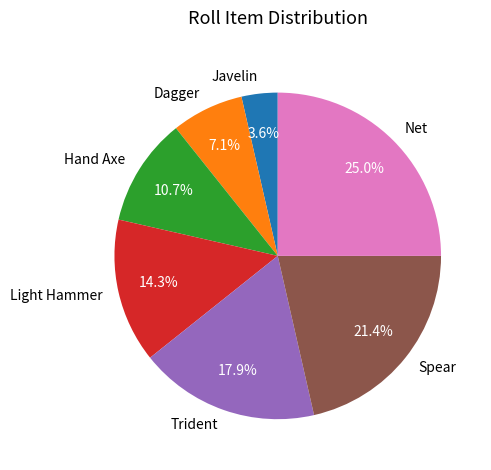

To the nearest percent, what is the difference between the largest and smallest slice percentages?

21%